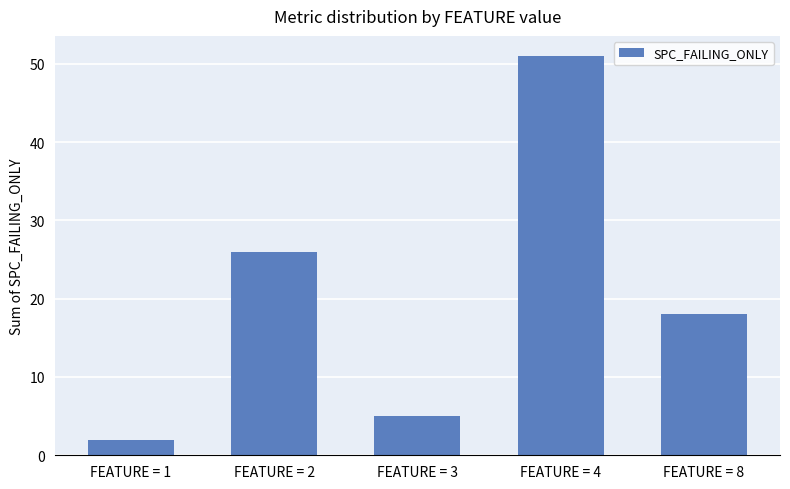

What is the ratio of the value at FEATURE = 3 to the value at FEATURE = 1?

2.5